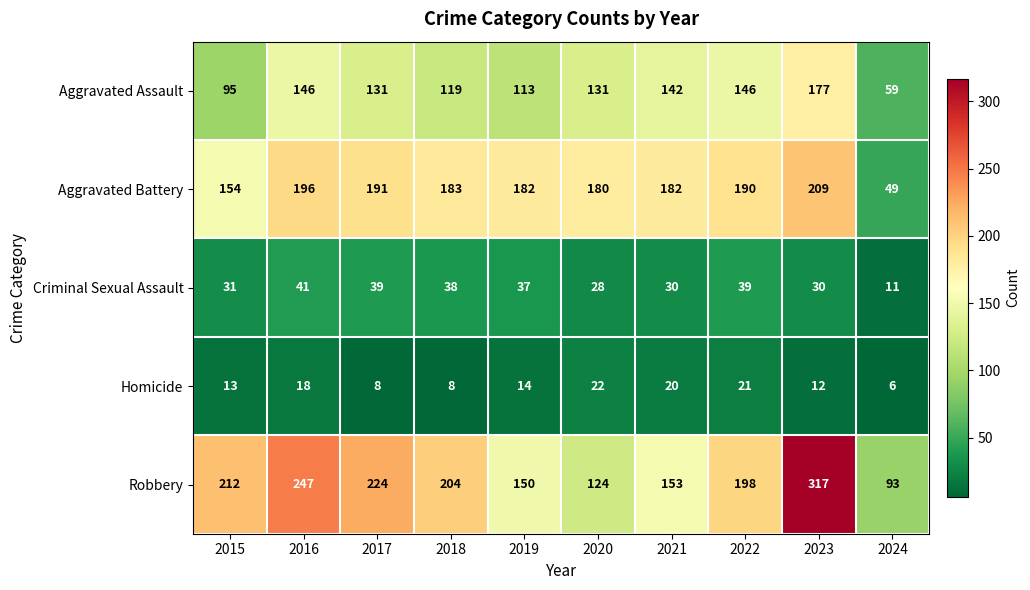

Count the number of data series in this chart.

5